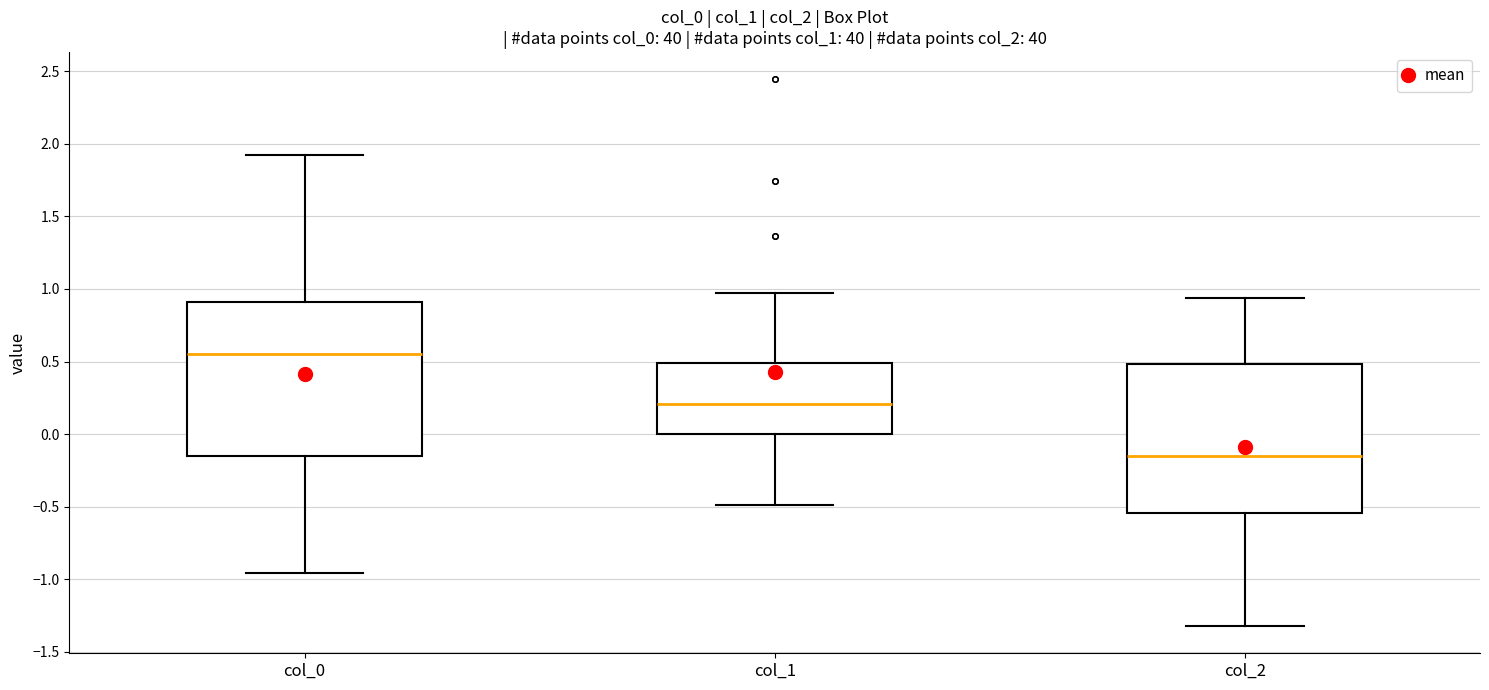

Where does the lower whisker of the box for col_2 end on the y-axis? The values are not printed on the chart, so give them approximately, as read against the axis.

-1.30